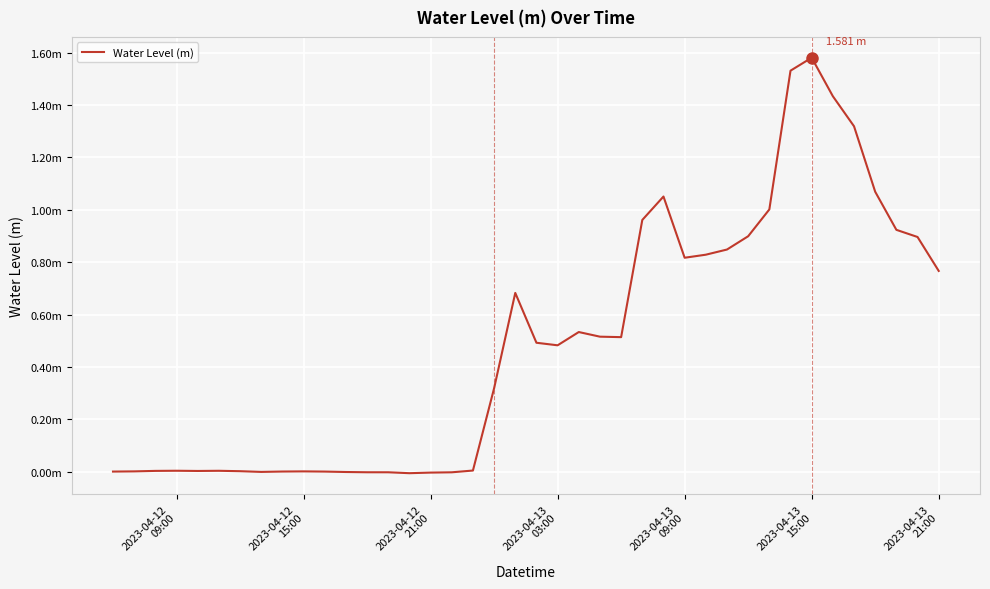

What is the difference between the second highest and second lowest values?

1.5